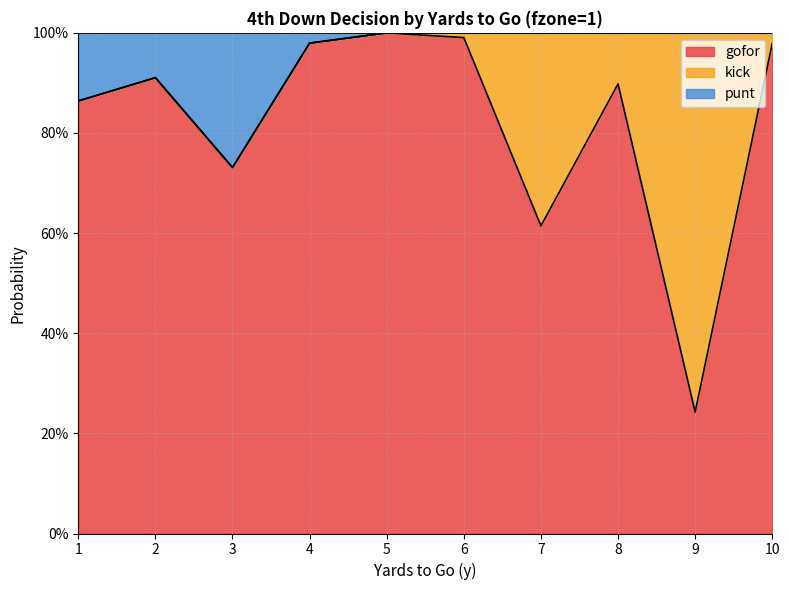

What are all the series names shown in the legend?

gofor, kick, punt